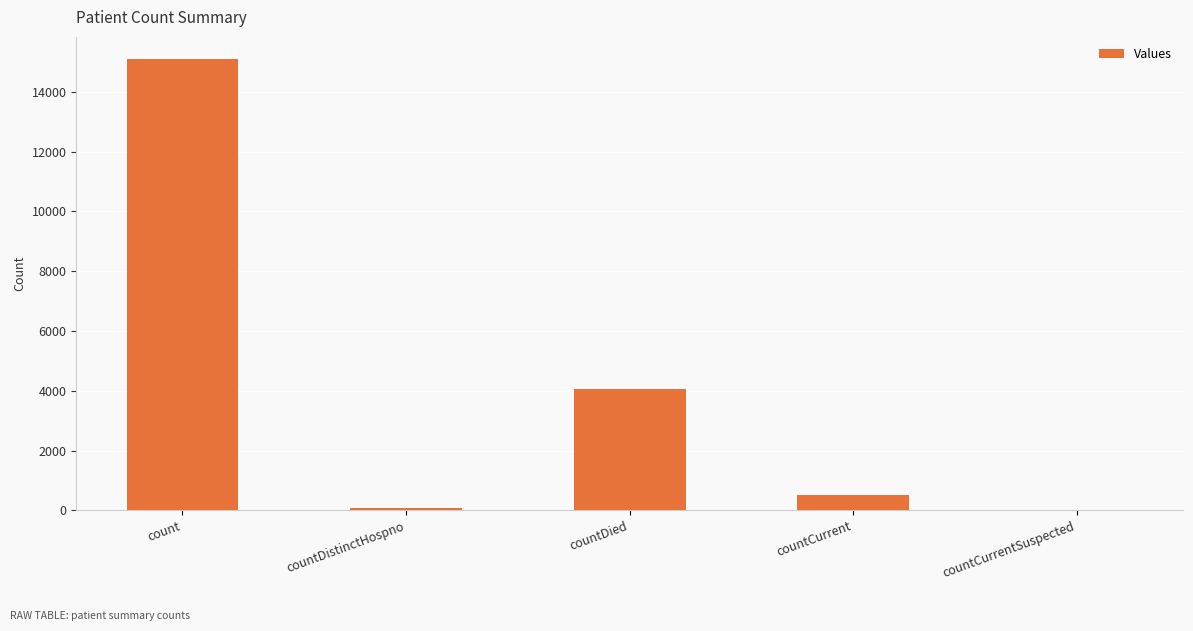

At which category does the chart reach its peak across all series?

count